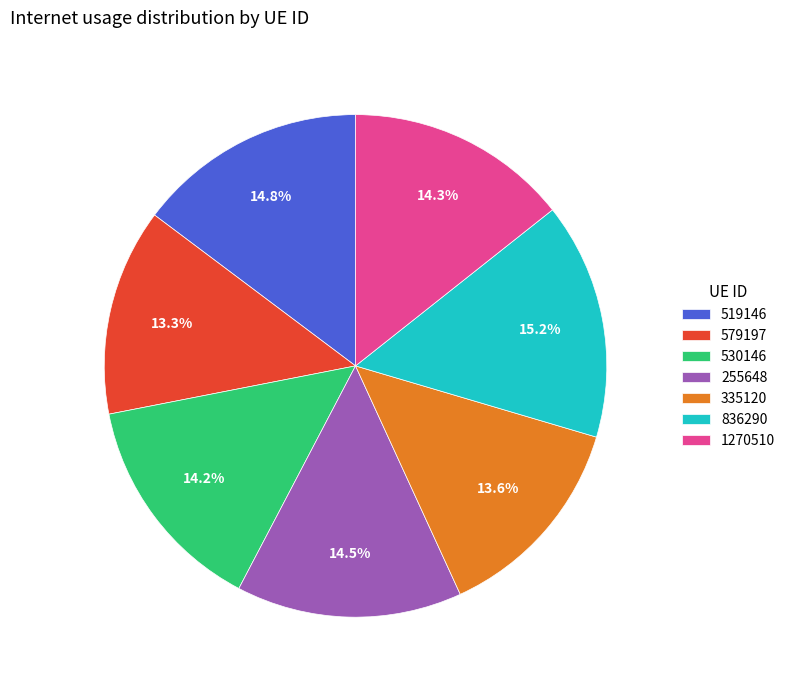

What percentage is NOT represented by 1270510?

85.7%